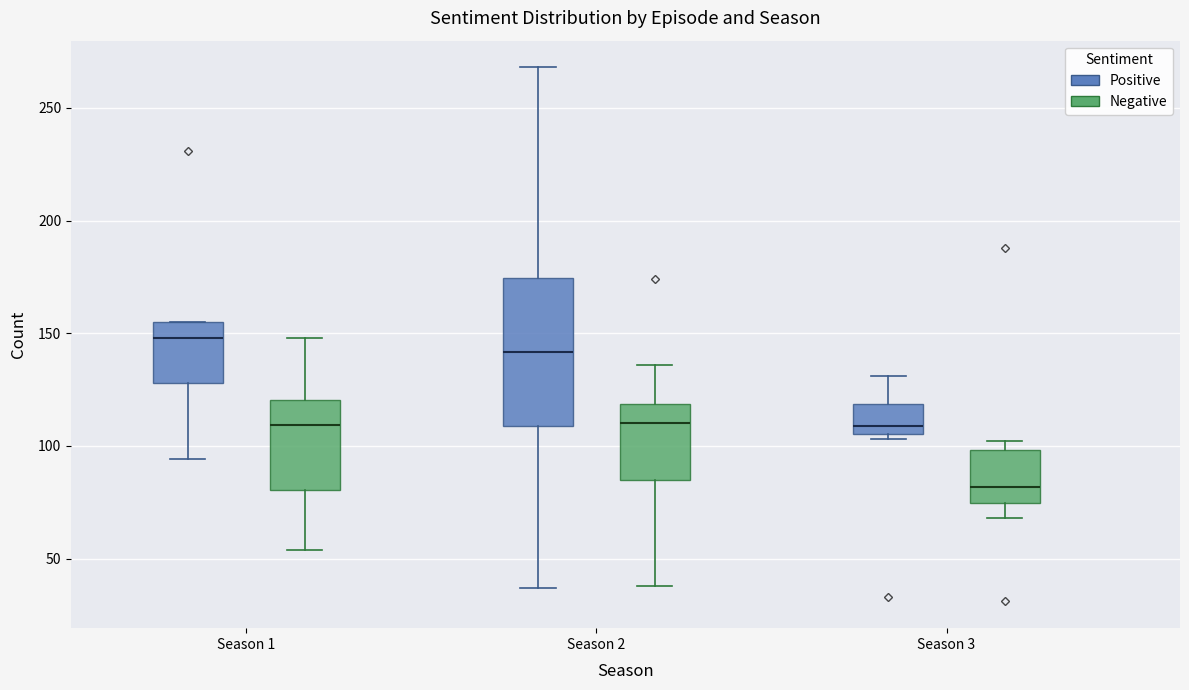

Comparing the boxes themselves (not the whiskers), which one is the tallest?

Season 2 (Positive)